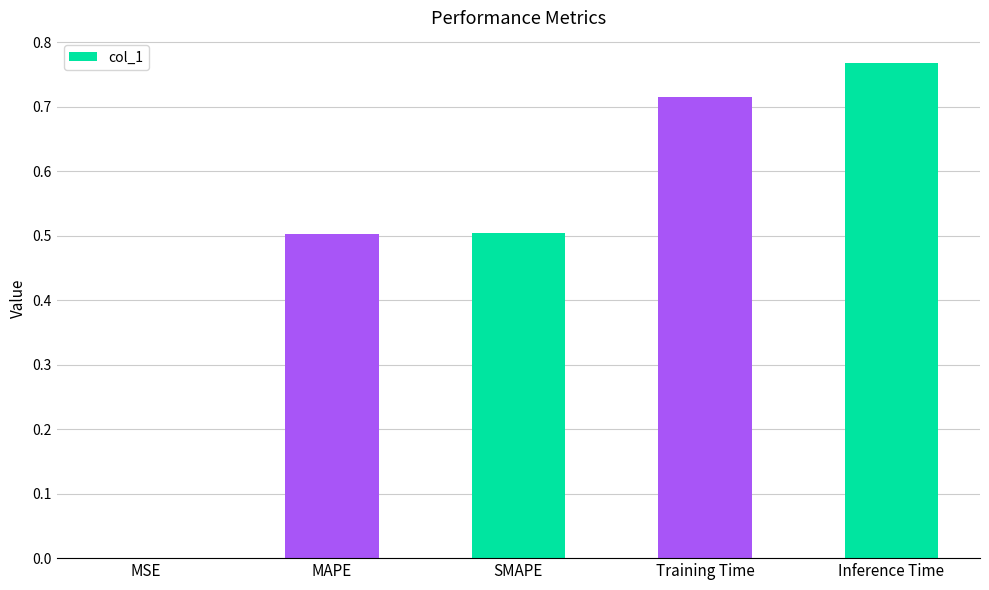

Does the chart contain stacked bars?

No